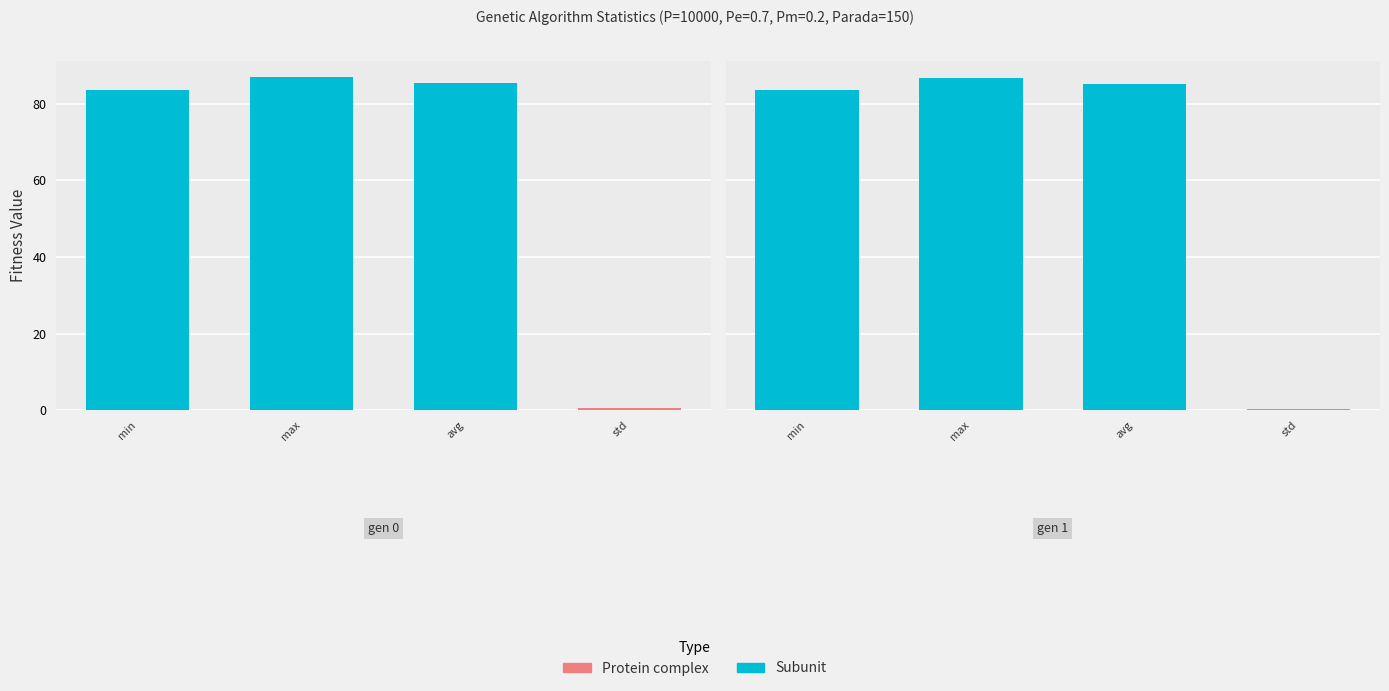

Reading left to right, list all the values displayed in this chart.

min: gen 0=83.6	gen 1=83.6
max: gen 0=86.9	gen 1=86.8
avg: gen 0=85.4	gen 1=85.2
std: gen 0=0.4	gen 1=0.4